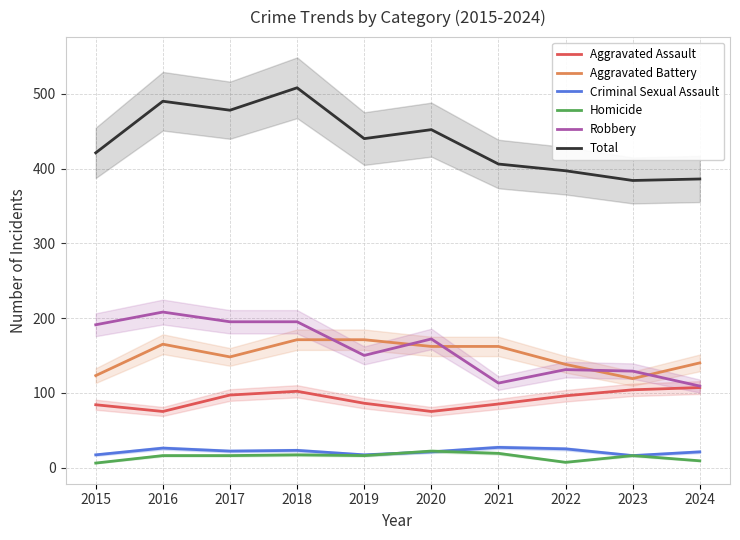

The Aggravated Battery series shows 119 at 2023. True or false?

True